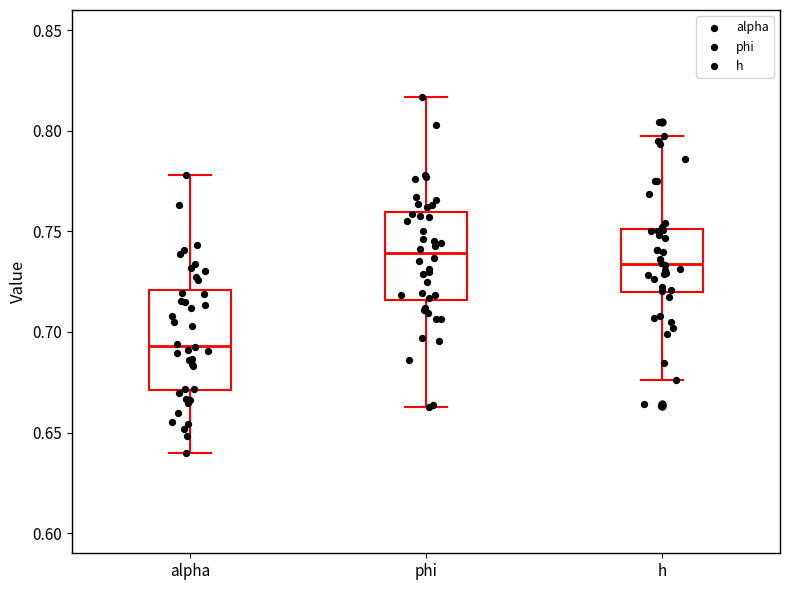

Reading left to right, read every box against the y-axis: the position of its median line, the range the box covers, and the ends of its whiskers. The values are not printed on the chart, so give them approximately, as read against the axis.

alpha: median 0.695, box 0.670 to 0.720, whiskers 0.640 to 0.780
phi: median 0.740, box 0.715 to 0.760, whiskers 0.660 to 0.815
h: median 0.735, box 0.720 to 0.750, whiskers 0.675 to 0.795